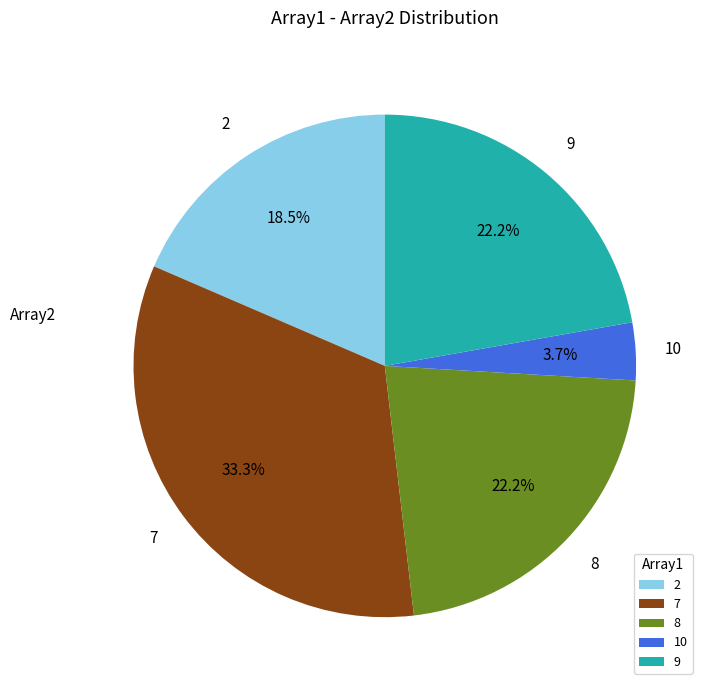

Between 8 and 7, which is larger?

7